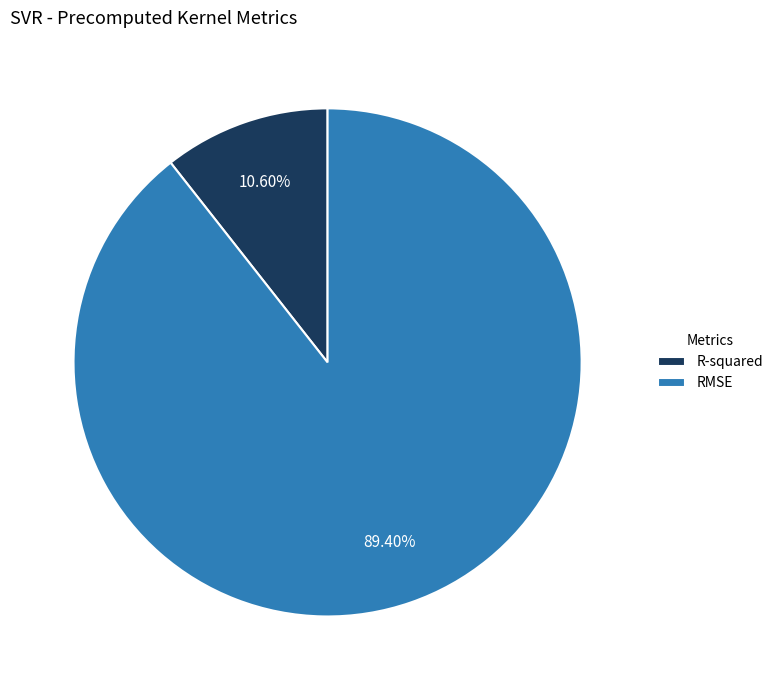

What is the smallest slice in the pie chart?

R-squared